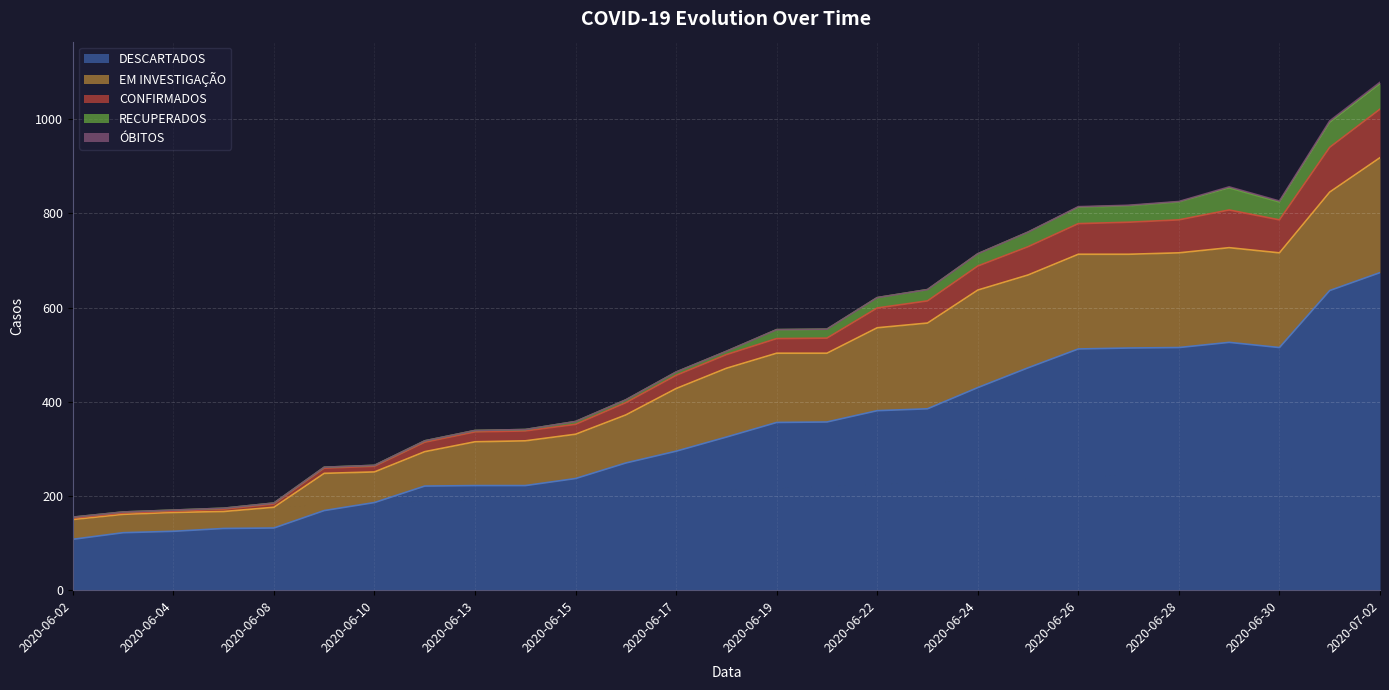

At which label does DESCARTADOS reach its peak?

2020-07-02